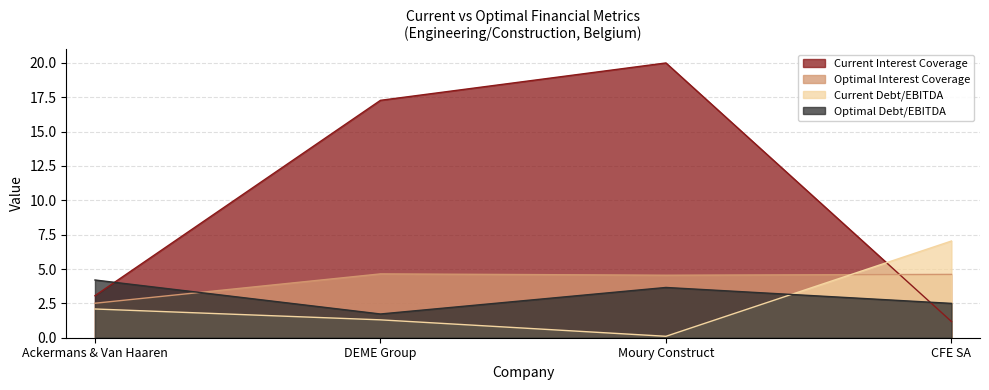

What is the highest value of the Optimal Debt/EBITDA series?

4.2